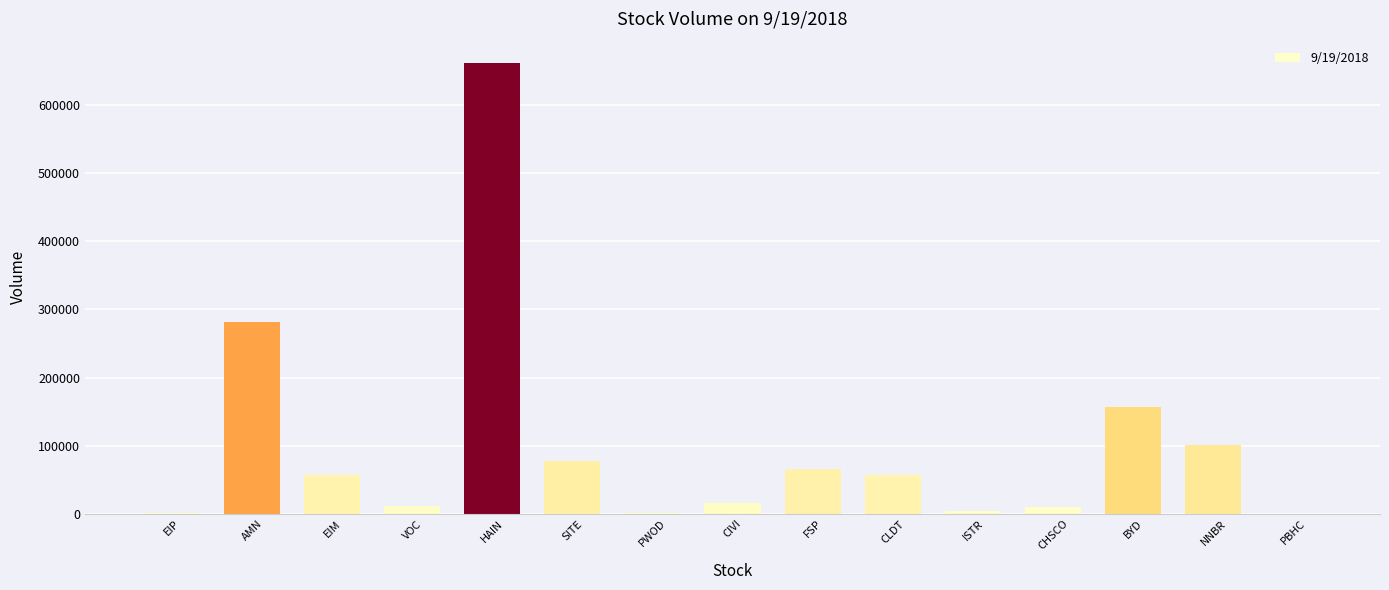

What is the change in value from FSP to BYD?

+90841